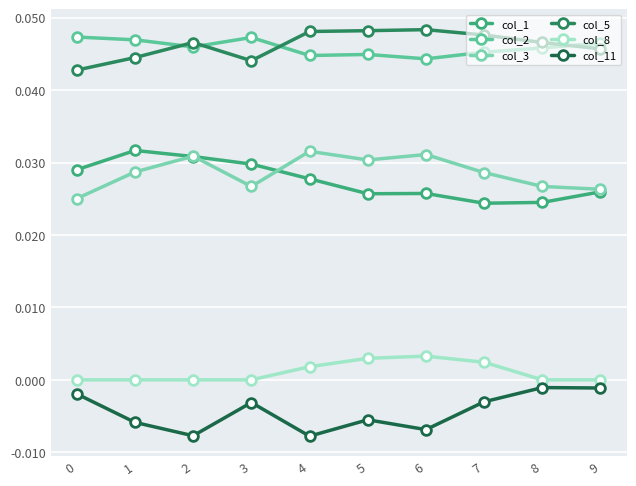

Does the chart have visible grid lines?

Yes